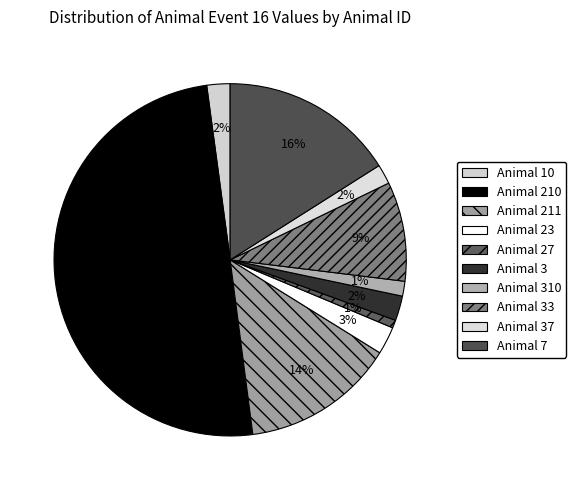

How many slices are in this pie chart?

10